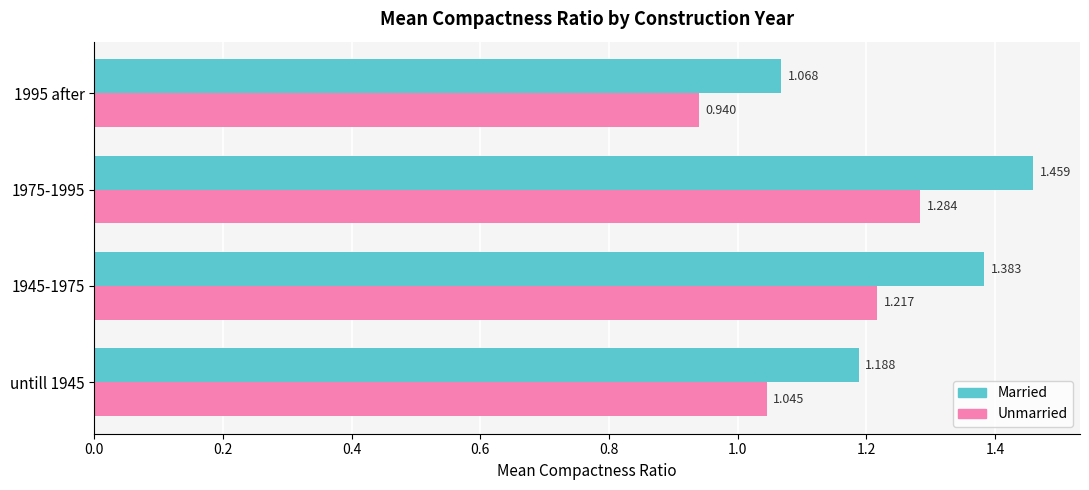

Which series changed the most between 1945-1975 and 1975-1995?

Married